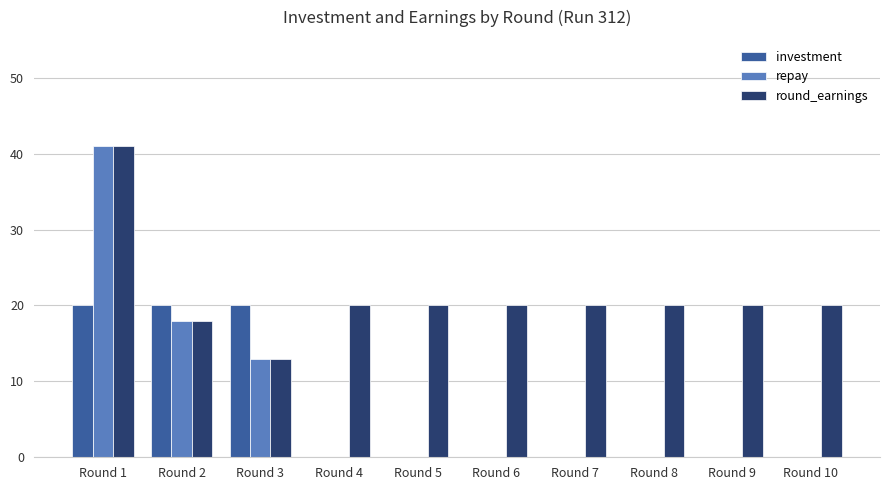

How many groups of bars are there?

10